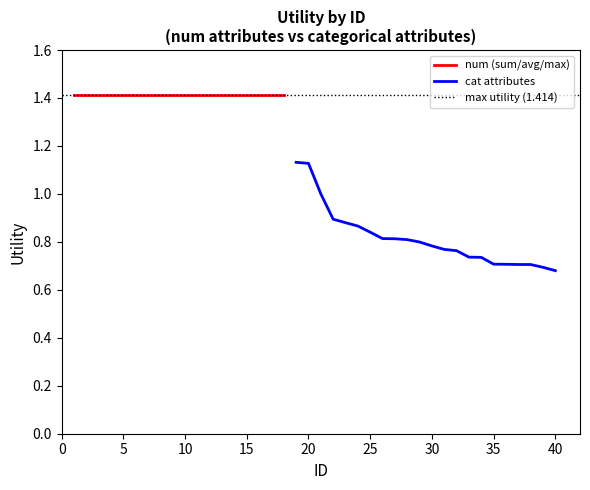

Between 15 and 20, which is larger?

15